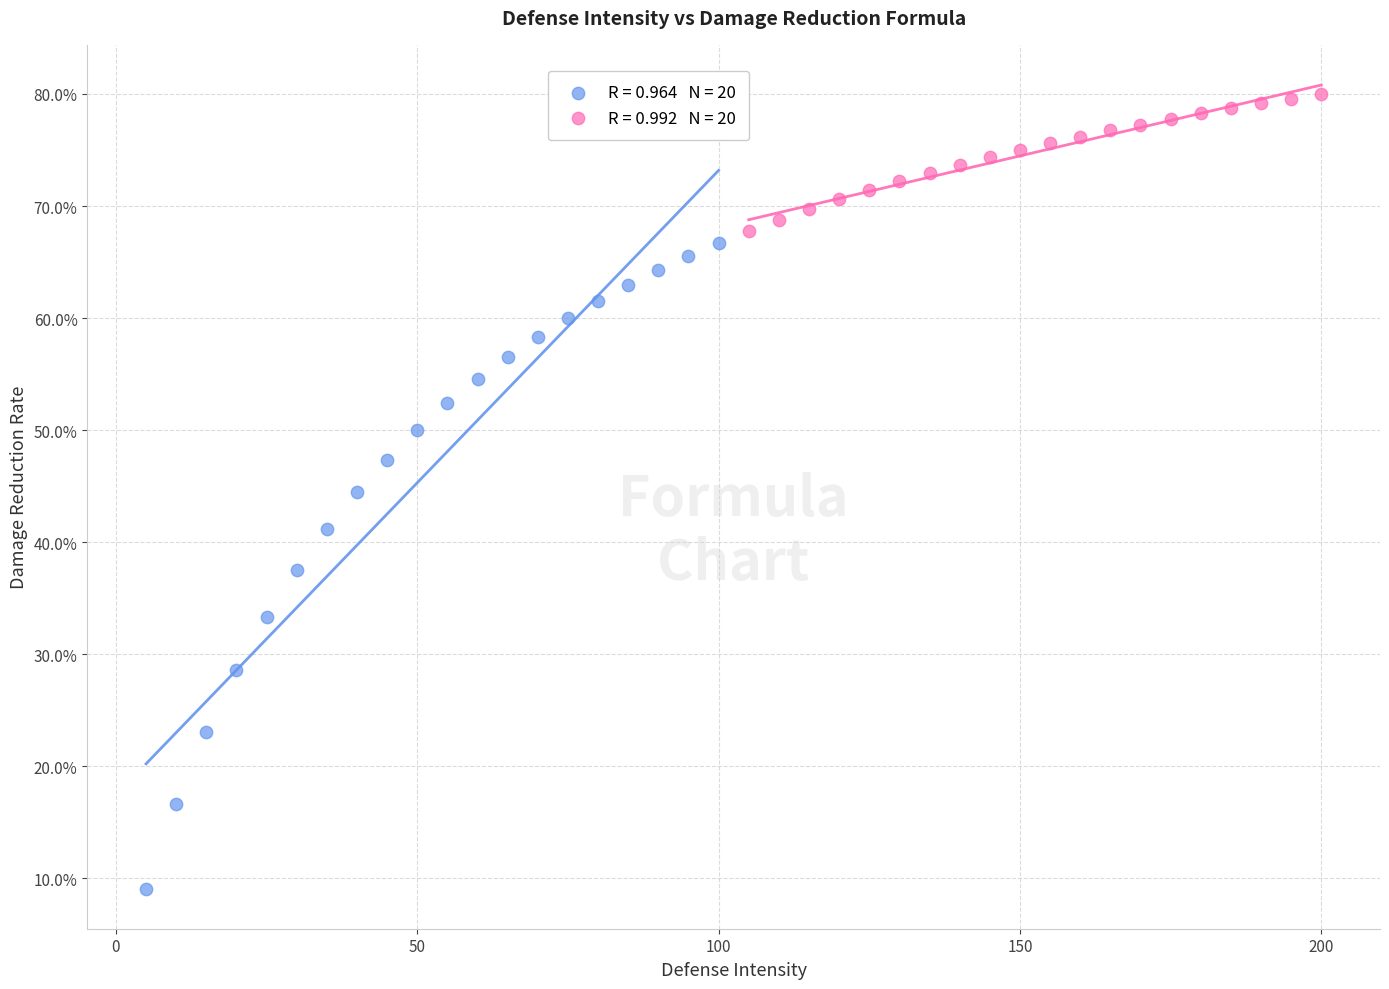

What are all the series names shown in the legend?

Low Defense (5–100), High Defense (105–200)